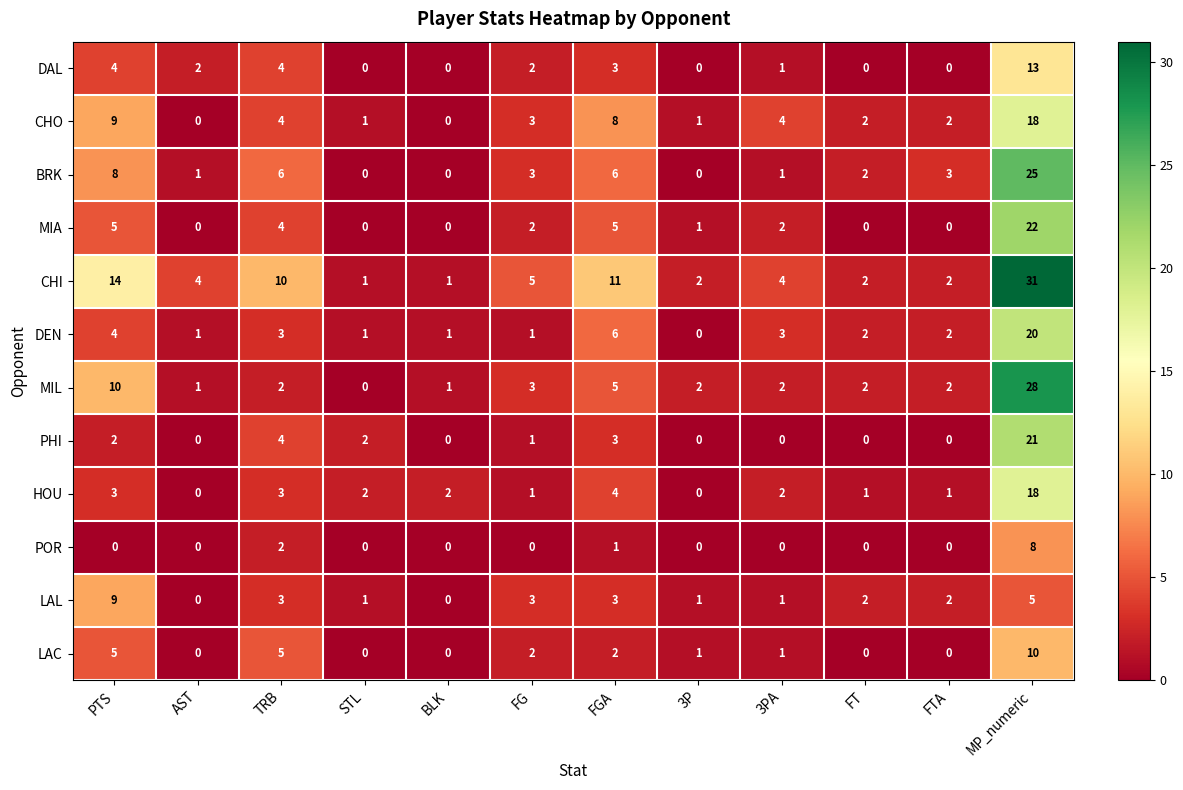

How many data points in LAL are less than 2?

5